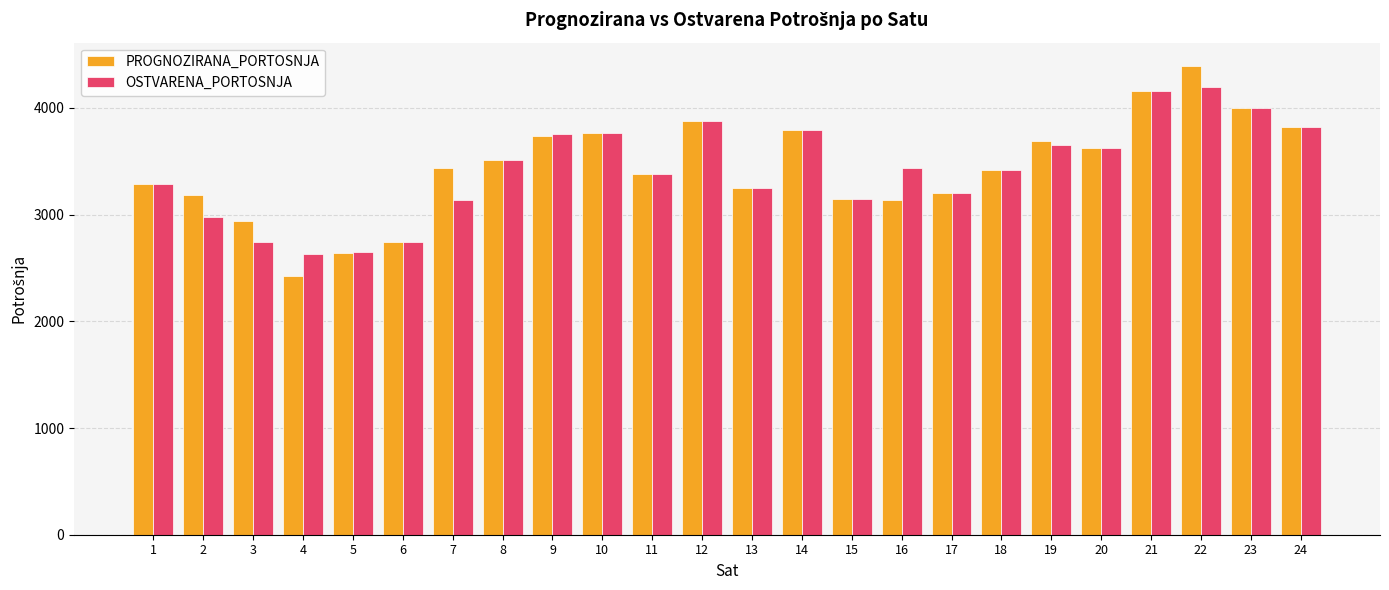

Is it true that OSTVARENA_PORTOSNJA equals 5134 at 12?

False